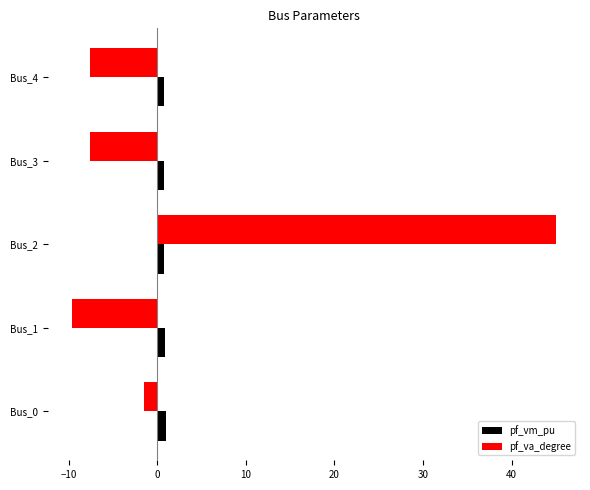

What is the average value of the pf_va_degree series?

3.7